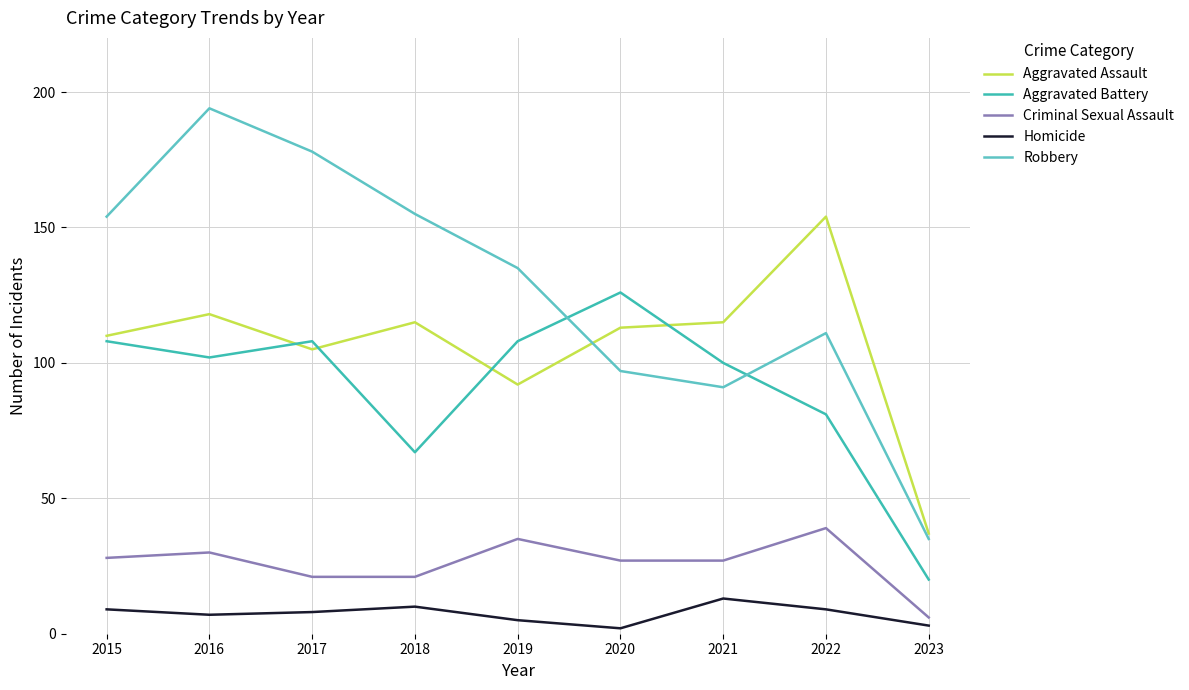

At how many categories does at least one series exceed 176?

2